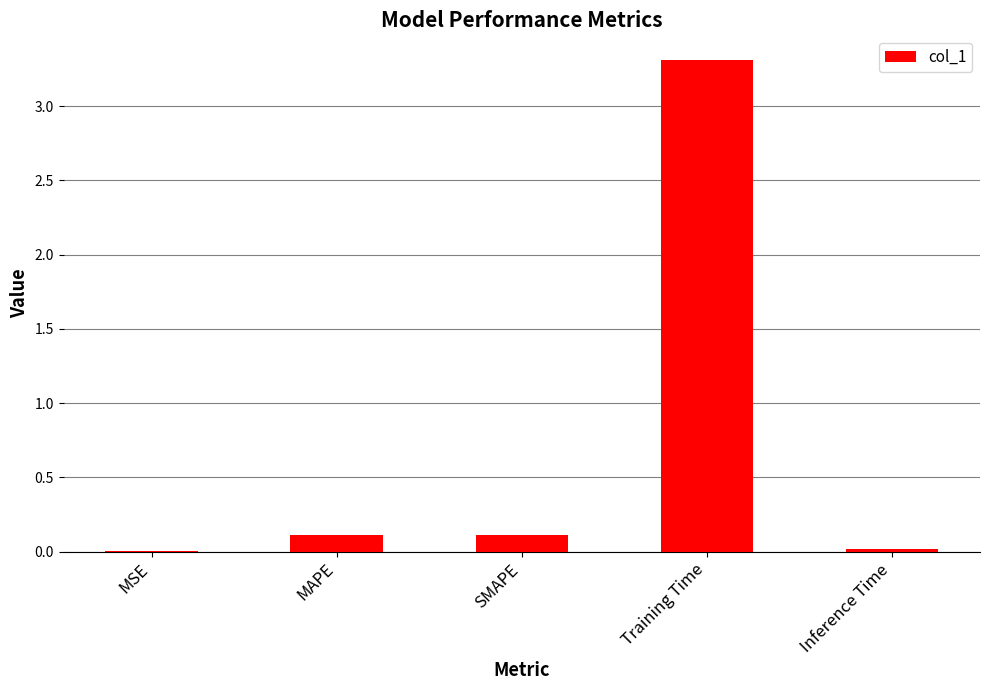

Which has a higher value, Training Time or MAPE?

Training Time